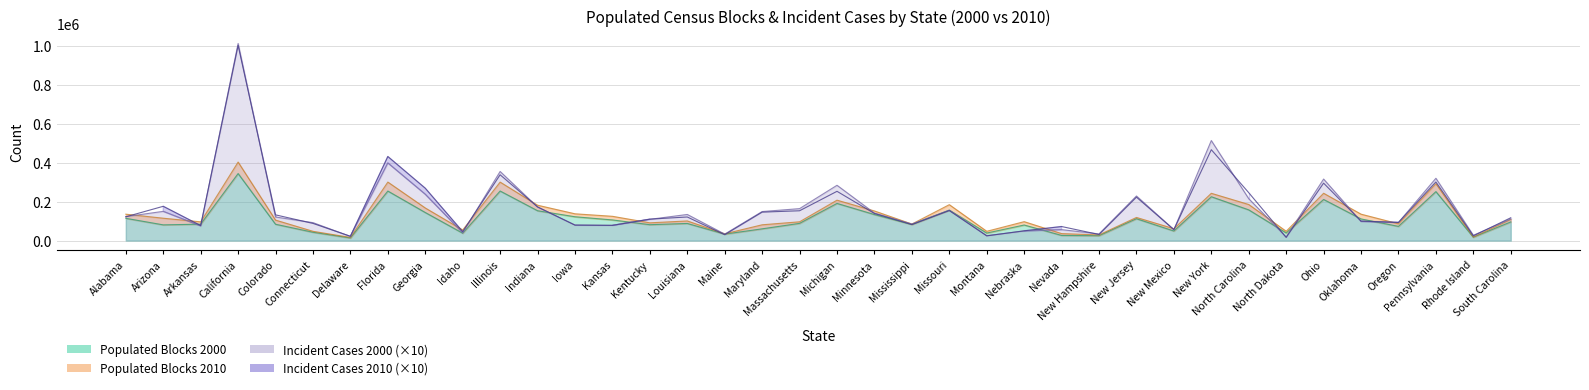

Reading right to left, what are all the values shown in this chart?

Populated_2000: 95667	17196	251525	72756	111022	211111	39145	157641	225167	48883	112186	24797	26209	79867	38505	156435	82279	133531	190827	88315	60164	33013	87812	81447	105939	122243	153168	254521	37740	144008	254409	13184	42575	83672	344356	84150	80553	114211
Populated_2010: 108669	17644	292143	85922	135561	243021	47559	185219	242807	60810	118654	28880	35617	97030	47433	184400	84750	151983	207522	96334	80944	34604	100666	91035	124563	137429	181534	300384	54223	167353	300524	15933	47412	105025	403398	96096	114742	135439
Incident_2000: 111000	27000	320000	93000	98000	316000	18000	215000	514000	56000	229000	34000	56000	49000	25000	156000	85000	141000	284000	164000	149000	33000	134000	109000	78000	80000	172000	355000	40000	238000	399000	21000	92000	121000	1013000	75000	150000	123000
Incident_2010: 117000	24000	301000	93000	100000	295000	16000	246000	467000	56000	223000	31000	72000	50000	24000	154000	82000	139000	253000	153000	146000	30000	121000	110000	78000	79000	173000	338000	46000	269000	432000	22000	88000	132000	1003000	77000	176000	122000